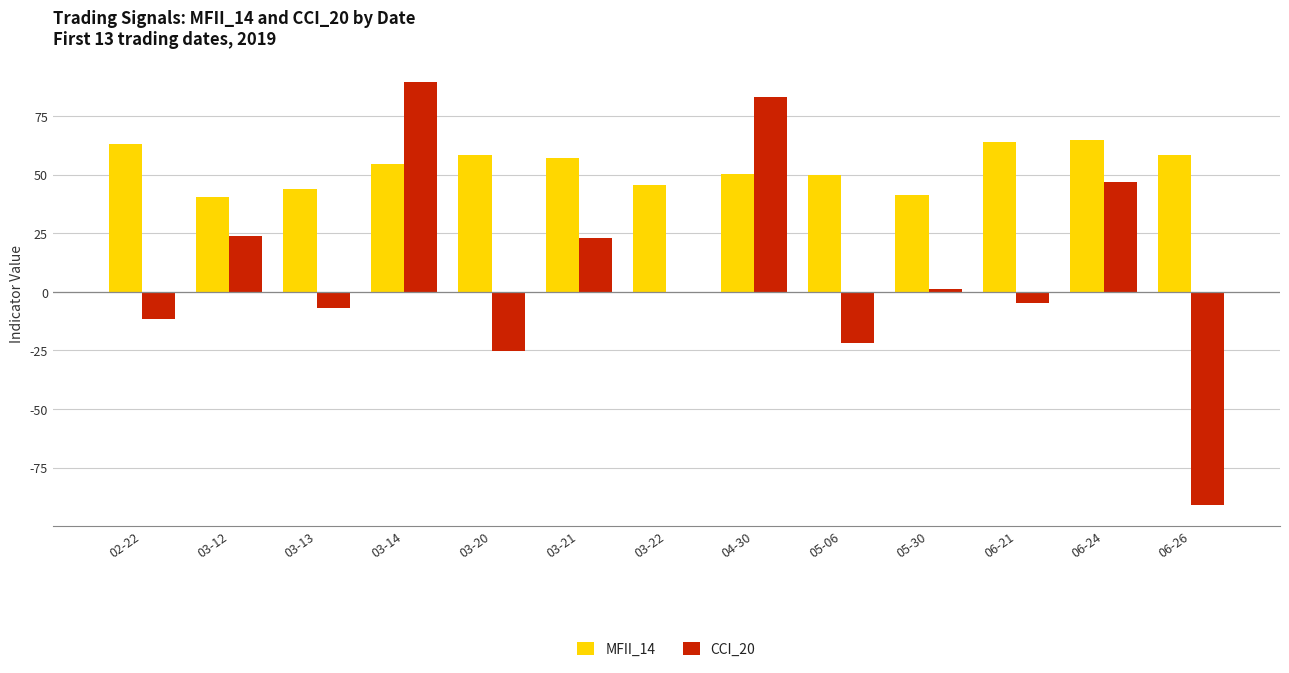

What is the sum of the CCI_20 values at 06-24 and 02-22?

35.3